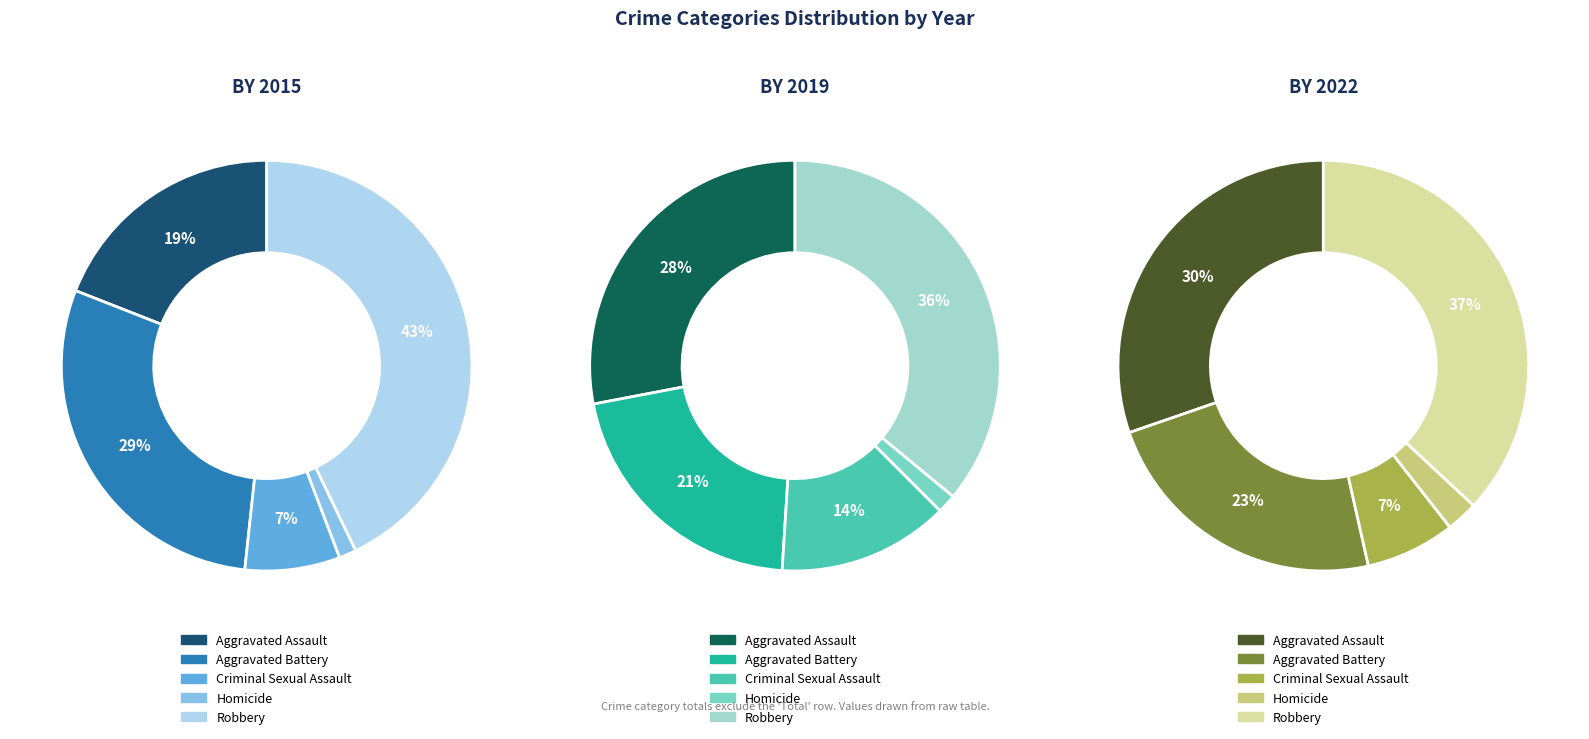

Is it true that values_2019 is 1% of the pie?

False